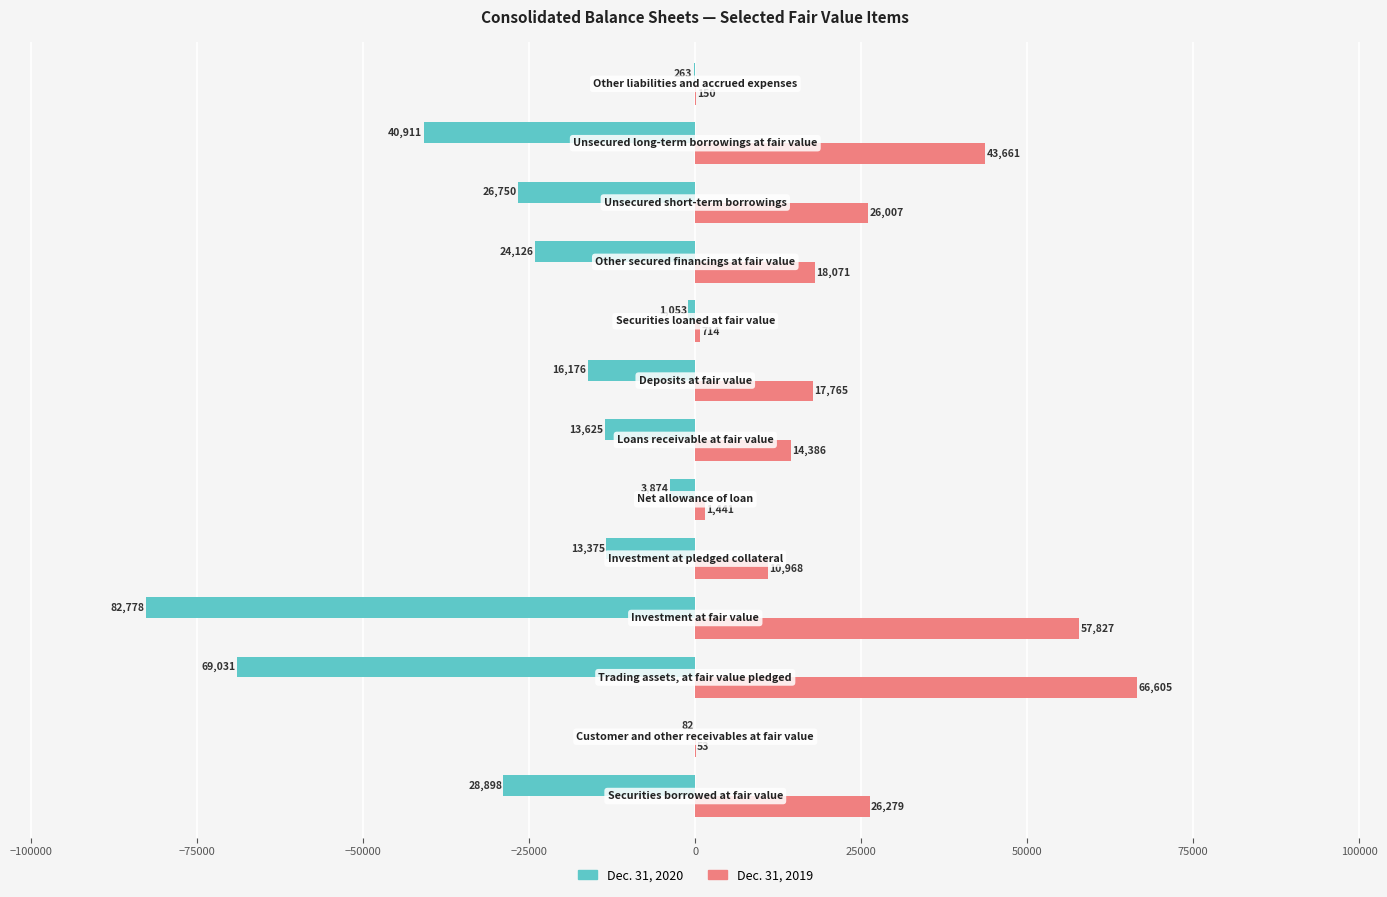

What is the maximum value shown in the chart?

66605